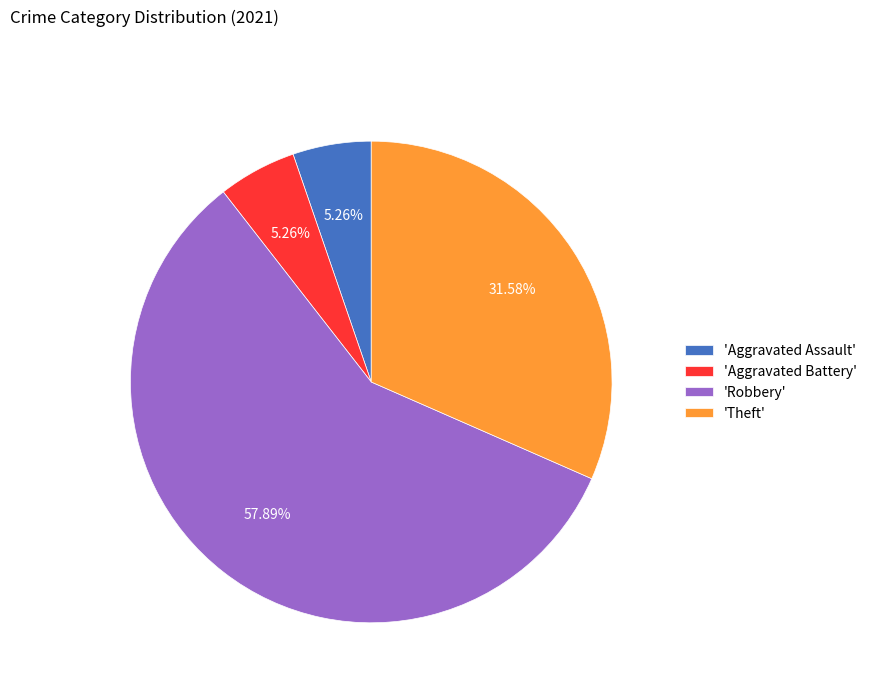

Does any single category account for the majority?

Yes